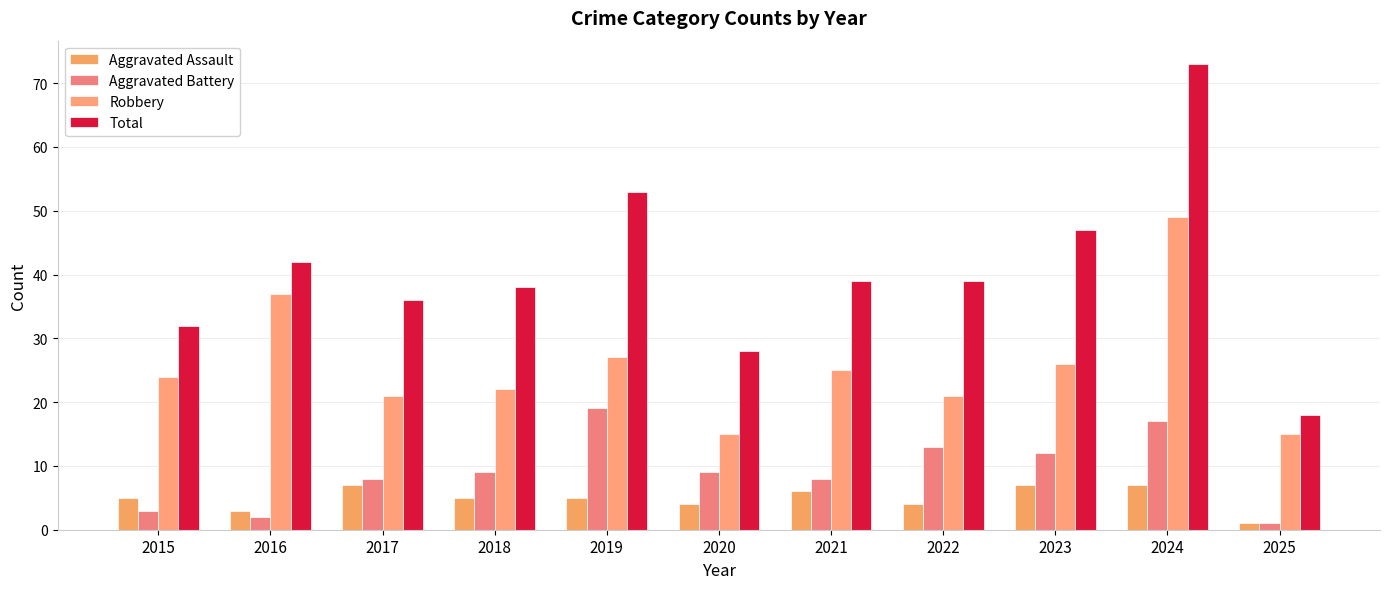

Does the chart contain stacked bars?

No